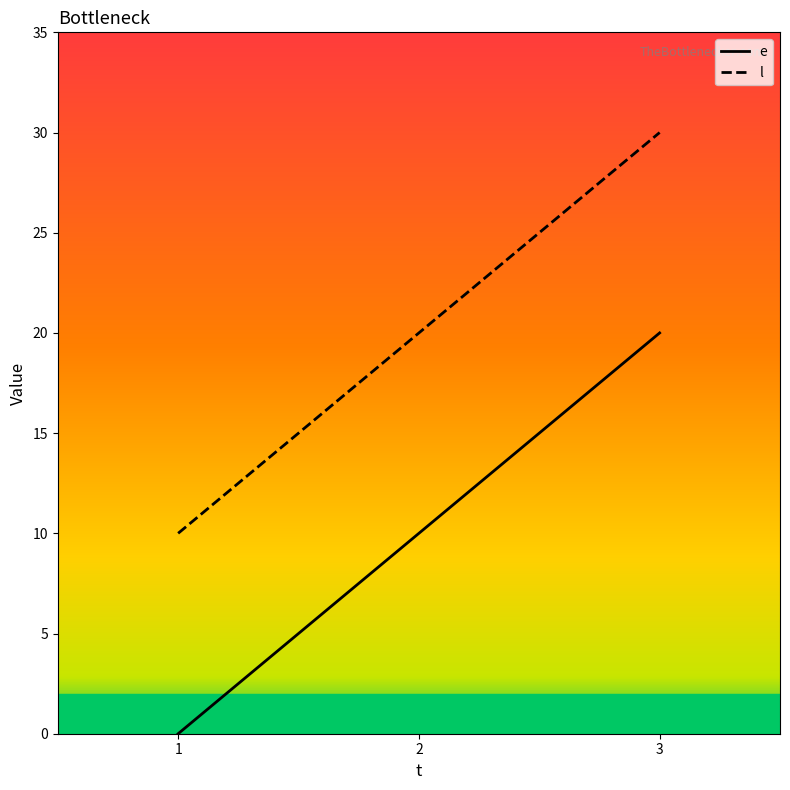

How many values in the l series are below 20?

1